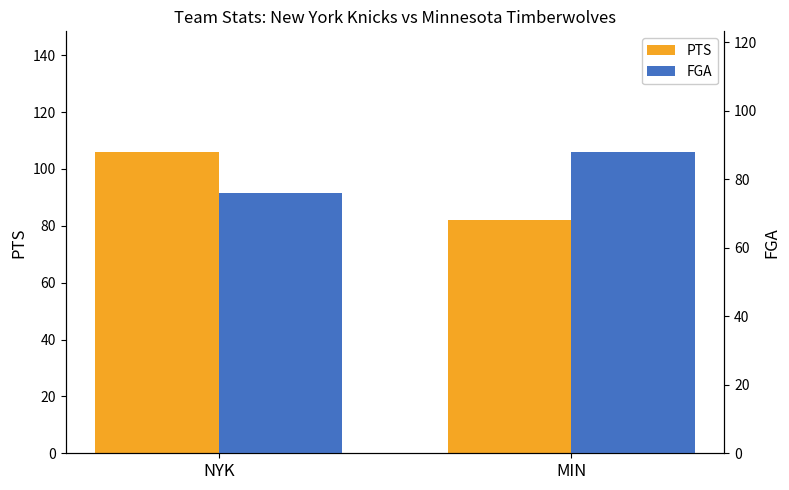

What is the label of the 2nd bar from the left?

MIN